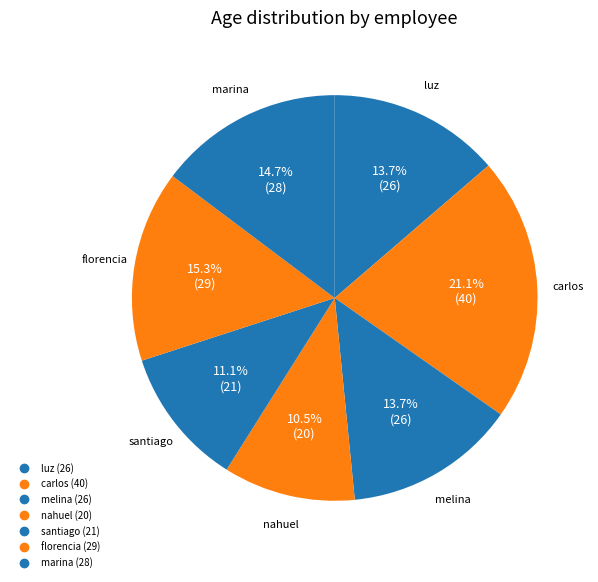

Rank the categories by value from highest to lowest.

carlos (40), florencia (29), marina (28), luz (26), melina (26), santiago (21), nahuel (20)